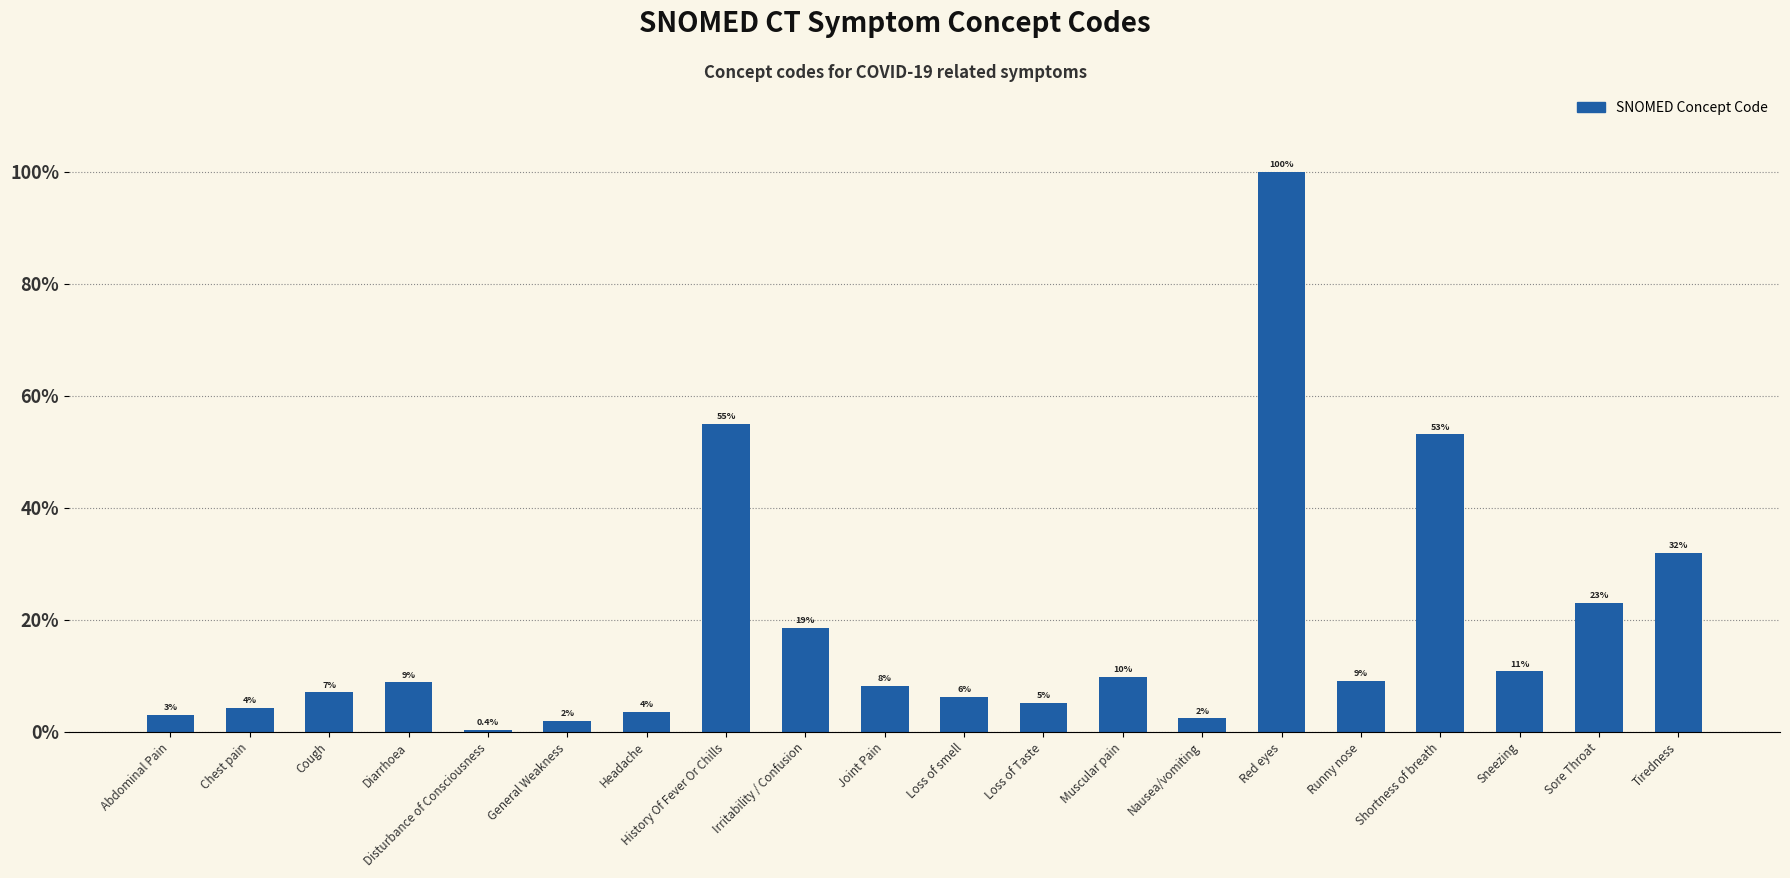

Reading left to right, list all the values displayed in this chart.

Abdominal Pain=3.1	Chest pain=4.2	Cough=7.1	Diarrhoea=8.9	Disturbance of Consciousness=0.4	General Weakness=2.0	Headache=3.6	History Of Fever Or Chills=55.0	Irritability / Confusion=18.6	Joint Pain=8.2	Loss of smell=6.3	Loss of Taste=5.3	Muscular pain=9.8	Nausea/vomiting=2.4	Red eyes=100.0	Runny nose=9.2	Shortness of breath=53.1	Sneezing=10.8	Sore Throat=23.1	Tiredness=32.0